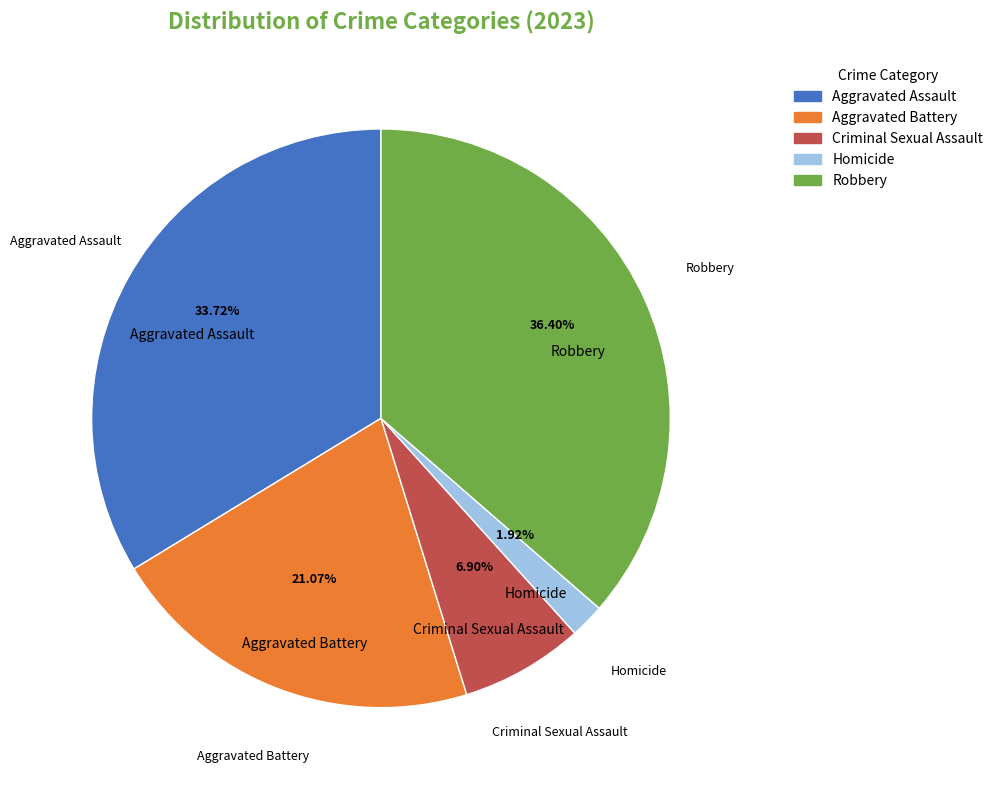

How many segments does this pie chart have?

5